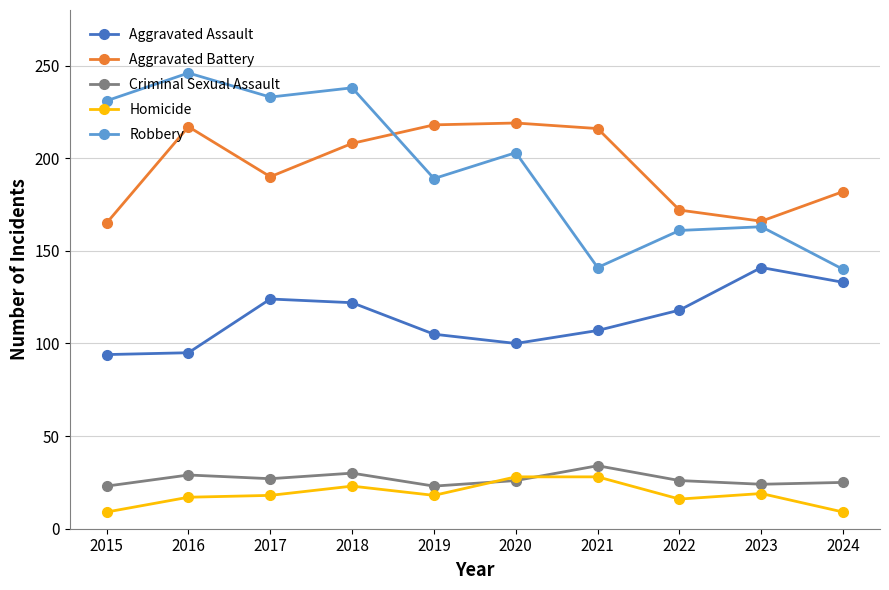

The value of Aggravated Assault at 2023 is 141. True or false?

True